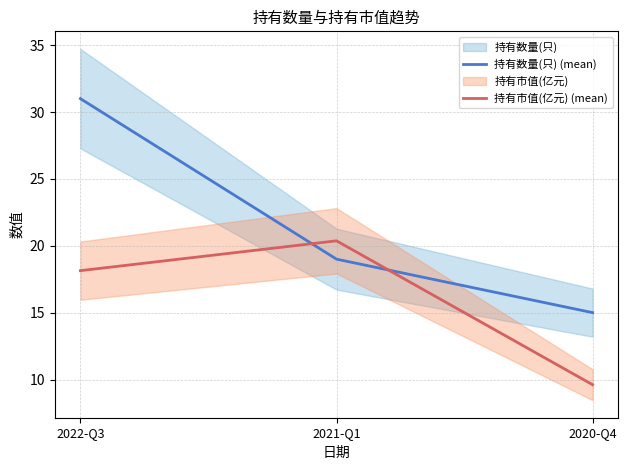

At which category is the sum across all series the highest?

2022-Q3